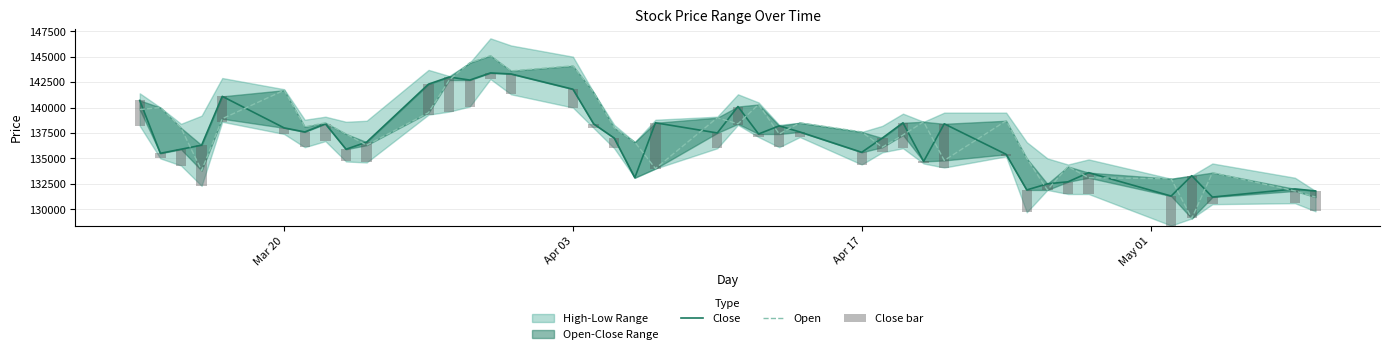

Reading left to right, extract all data points from this chart.

Close: 140700	135500	135900	136300	141100	138000	137600	138400	135900	136600	142300	143000	142700	143400	143300	141800	138400	137000	133100	138500	137500	140100	137400	138200	137600	135600	137000	138500	134700	138400	135400	131900	132500	132700	133600	131300	133300	131200	132000	131800
Open: 139800	140000	138000	133800	138900	141700	138100	138500	137400	136300	139500	142700	144400	145100	143600	144100	141500	138000	136600	134000	139000	138400	140300	137400	138500	137600	136100	137300	138600	134800	138700	135000	131900	134200	133100	133000	129100	133600	131800	131200
Close bar: 2500	500	1600	4000	2500	600	1500	1700	1200	2000	3000	3400	2600	600	2000	1800	400	1000	0	4500	1500	1800	300	2100	500	1200	1400	2500	200	4300	200	2200	600	1200	2100	2900	4200	700	1400	2000